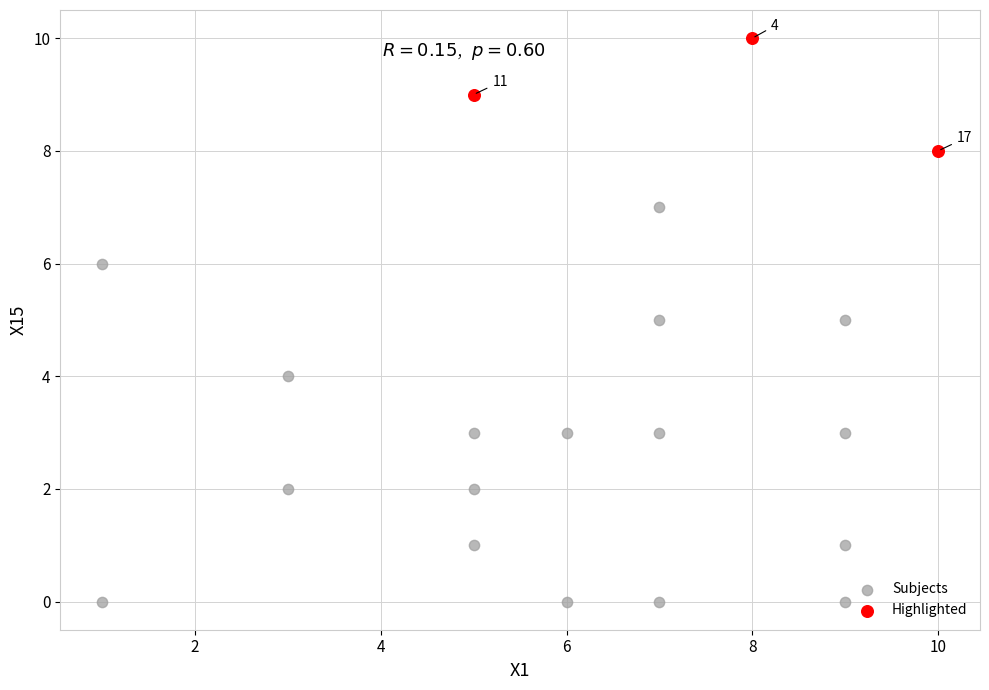

What are all the series names shown in the legend?

Subjects, Highlighted